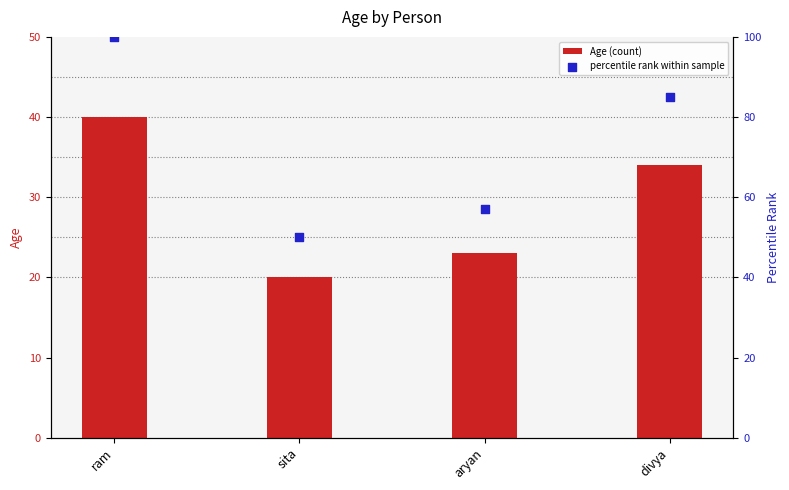

Which series contains the lowest Y value?

Age (count)